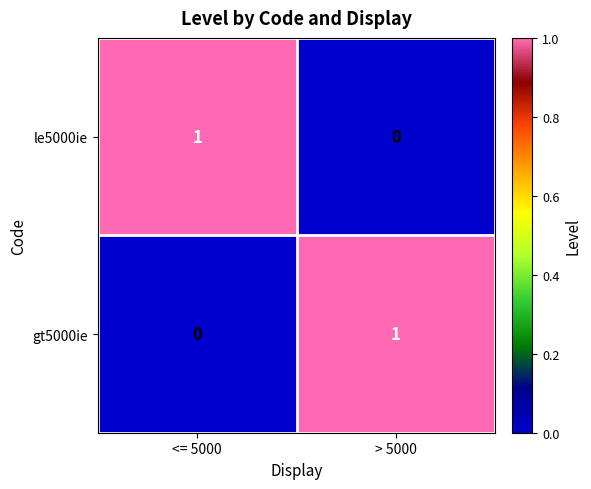

At > 5000, list the series in order from largest to smallest.

gt5000ie, le5000ie